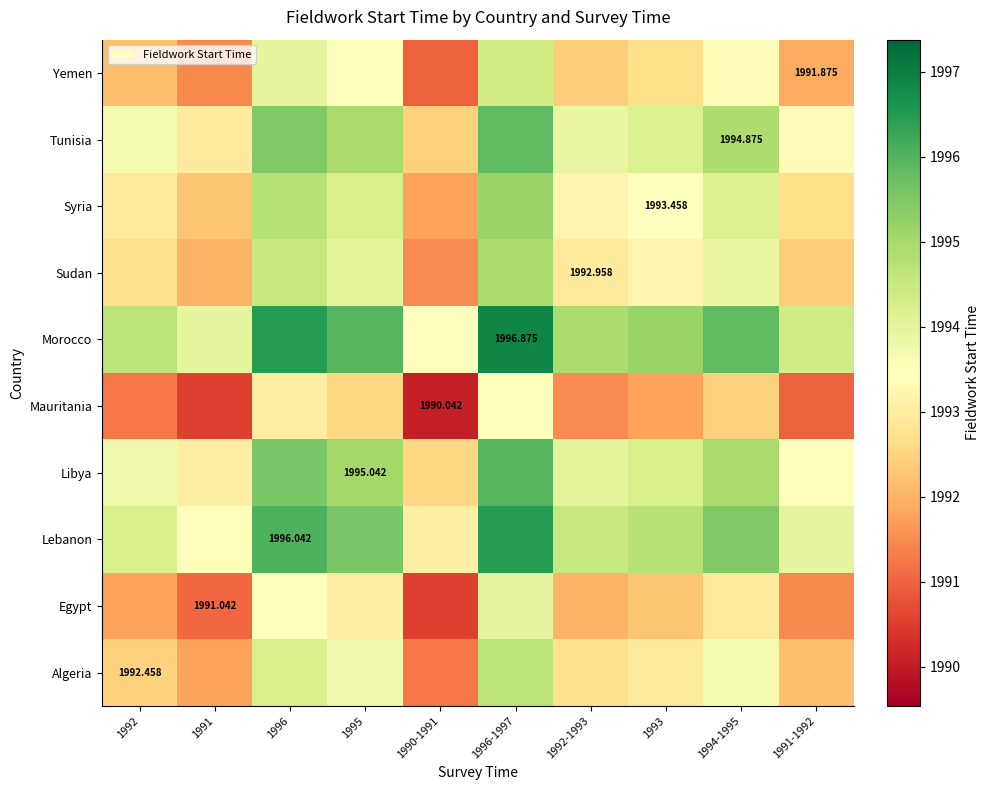

Which has a higher value, 1996-1997 or 1992?

1996-1997